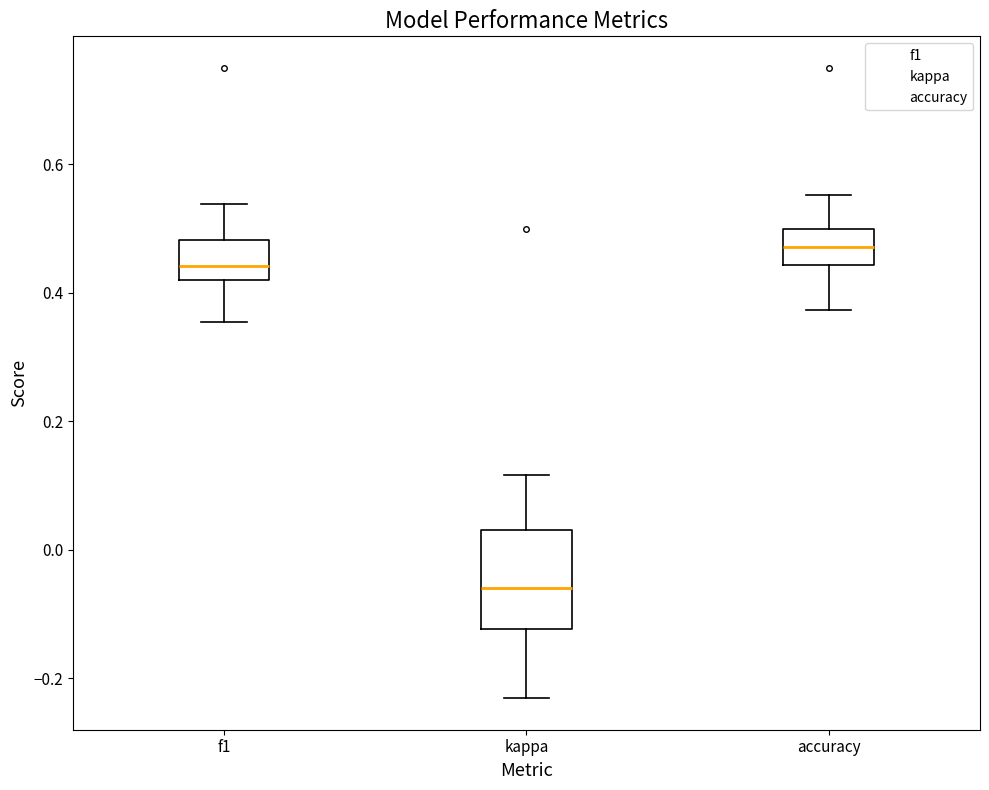

Comparing the boxes themselves (not the whiskers), which one is the tallest?

kappa